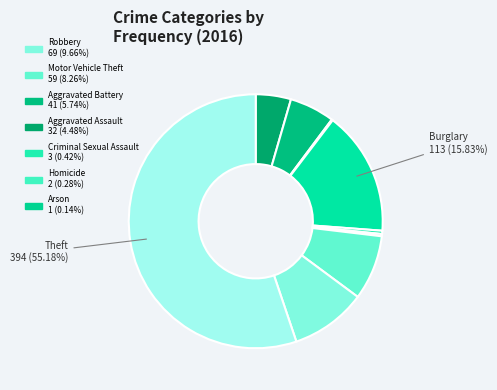

Rank the categories by value from highest to lowest.

Theft, Burglary, Robbery, Motor Vehicle Theft, Aggravated Battery, Aggravated Assault, Criminal Sexual Assault, Homicide, Arson